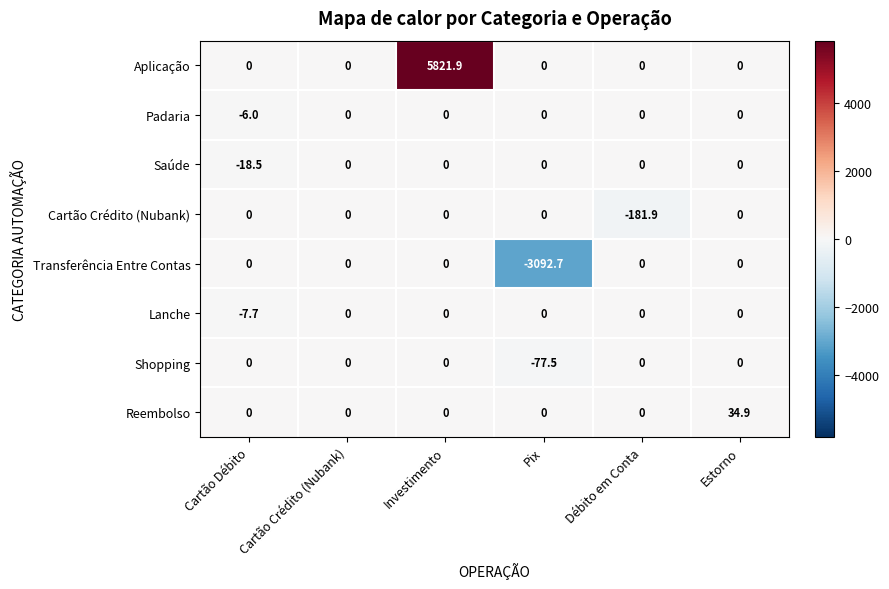

Which series has the widest spread of values?

Aplicação